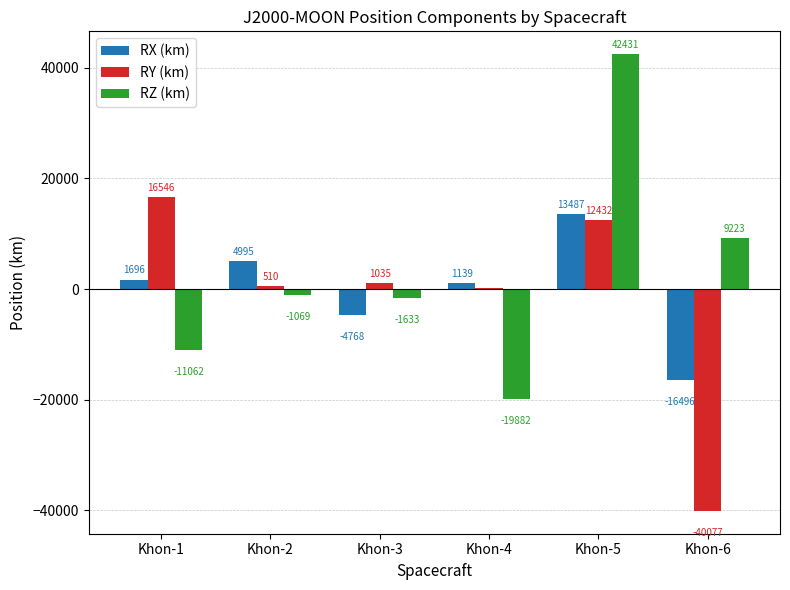

The value of RZ (km) at Khon-6 is 9223.6. True or false?

True